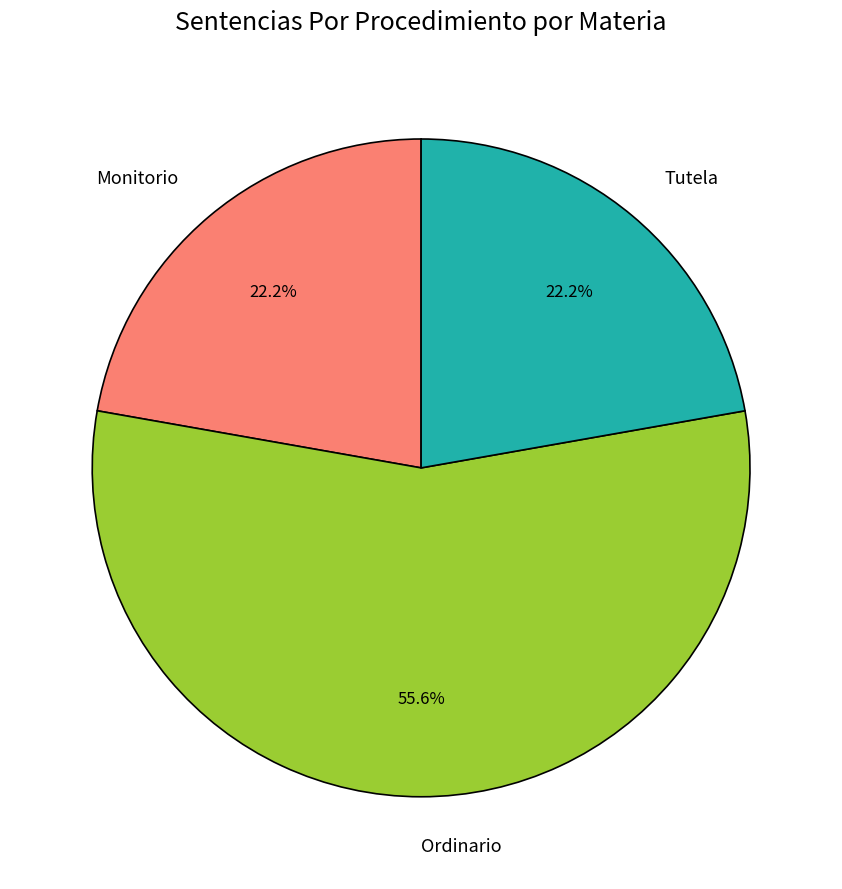

True or false: Monitorio accounts for 31% of the total.

False